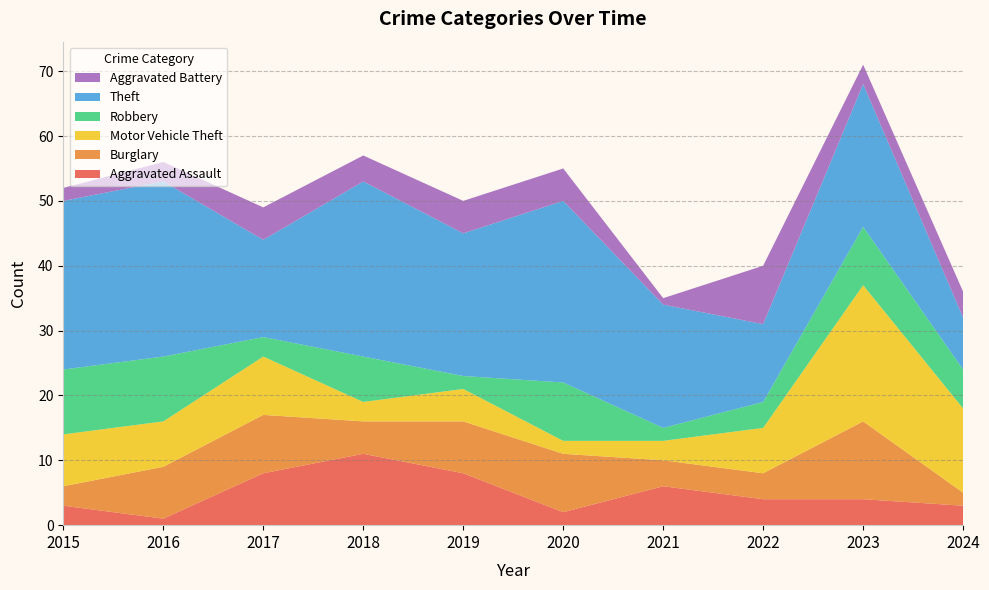

Reading right to left, extract all data points from this chart.

Aggravated Assault: 2024=3	2023=4	2022=4	2021=6	2020=2	2019=8	2018=11	2017=8	2016=1	2015=3
Burglary: 2024=2	2023=12	2022=4	2021=4	2020=9	2019=8	2018=5	2017=9	2016=8	2015=3
Motor Vehicle Theft: 2024=13	2023=21	2022=7	2021=3	2020=2	2019=5	2018=3	2017=9	2016=7	2015=8
Robbery: 2024=6	2023=9	2022=4	2021=2	2020=9	2019=2	2018=7	2017=3	2016=10	2015=10
Theft: 2024=8	2023=22	2022=12	2021=19	2020=28	2019=22	2018=27	2017=15	2016=27	2015=26
Aggravated Battery: 2024=4	2023=3	2022=9	2021=1	2020=5	2019=5	2018=4	2017=5	2016=3	2015=2